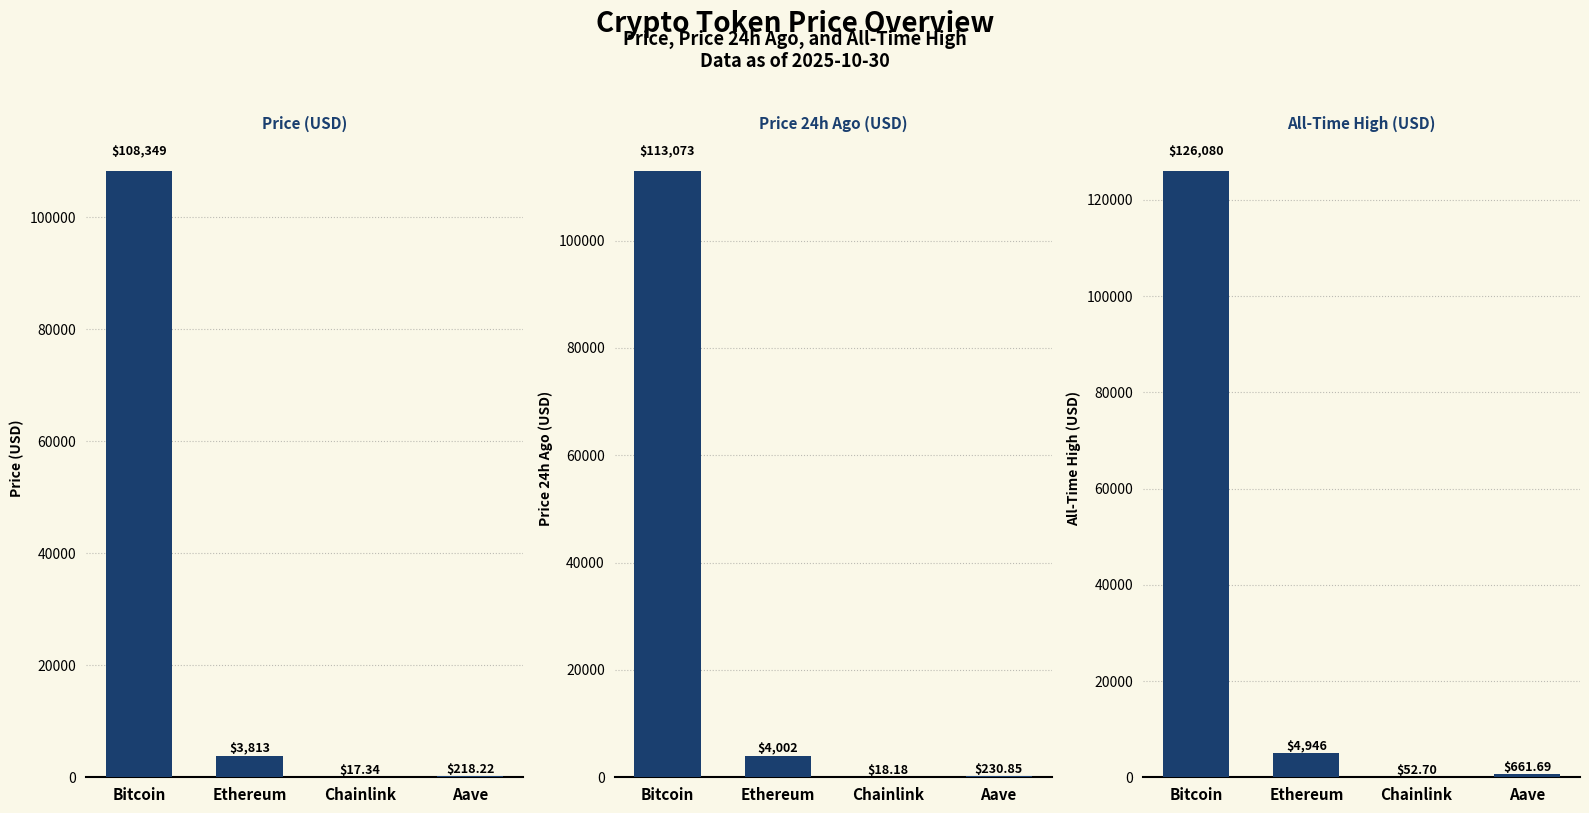

Reading left to right, what are all the values shown in this chart?

Price (USD): Bitcoin=108349.0	Ethereum=3813.1	Chainlink=17.3	Aave=218.2
Price 24h Ago (USD): Bitcoin=113073.0	Ethereum=4001.5	Chainlink=18.2	Aave=230.8
All-Time High (USD): Bitcoin=126080.0	Ethereum=4946.1	Chainlink=52.7	Aave=661.7